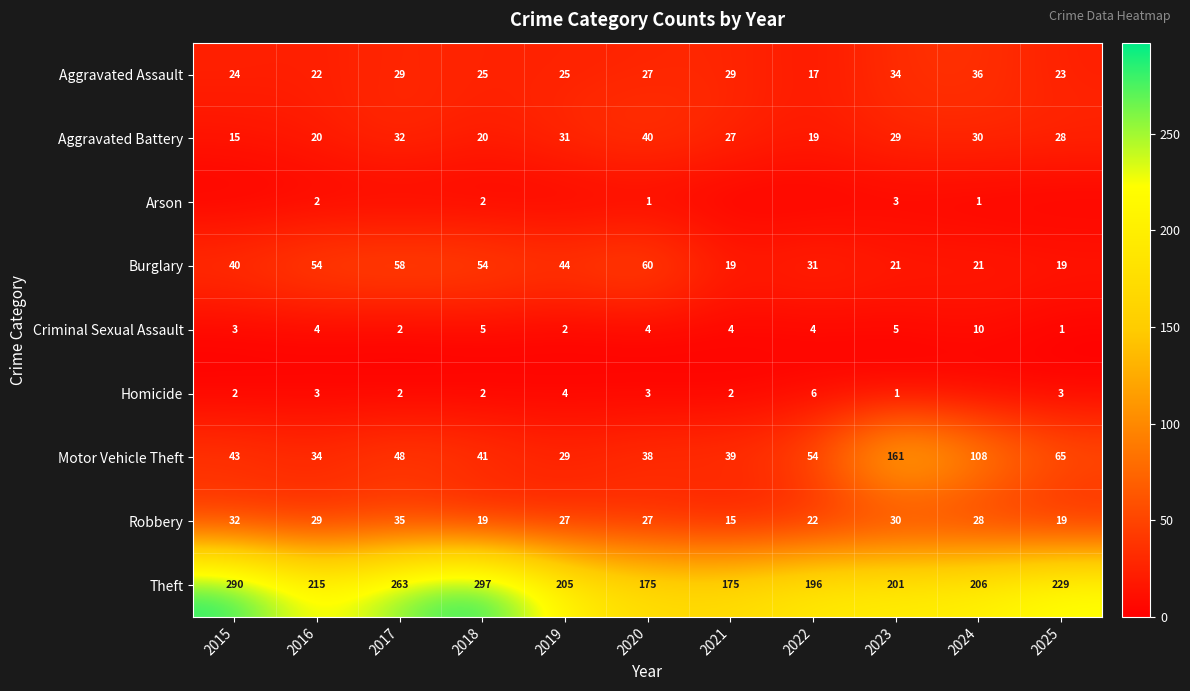

What is the greatest value displayed?

297